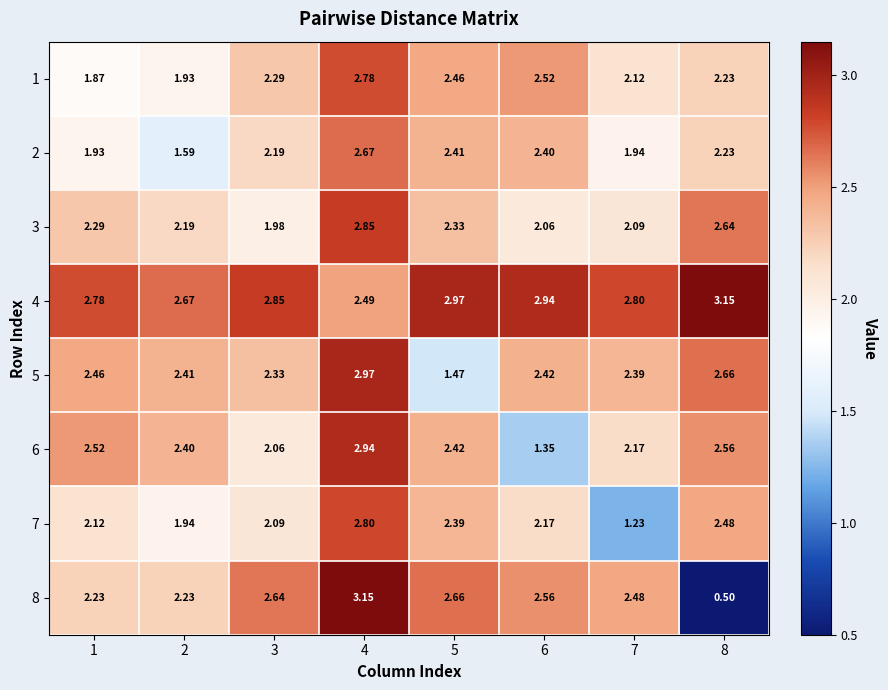

How many distinct data groups are displayed?

8